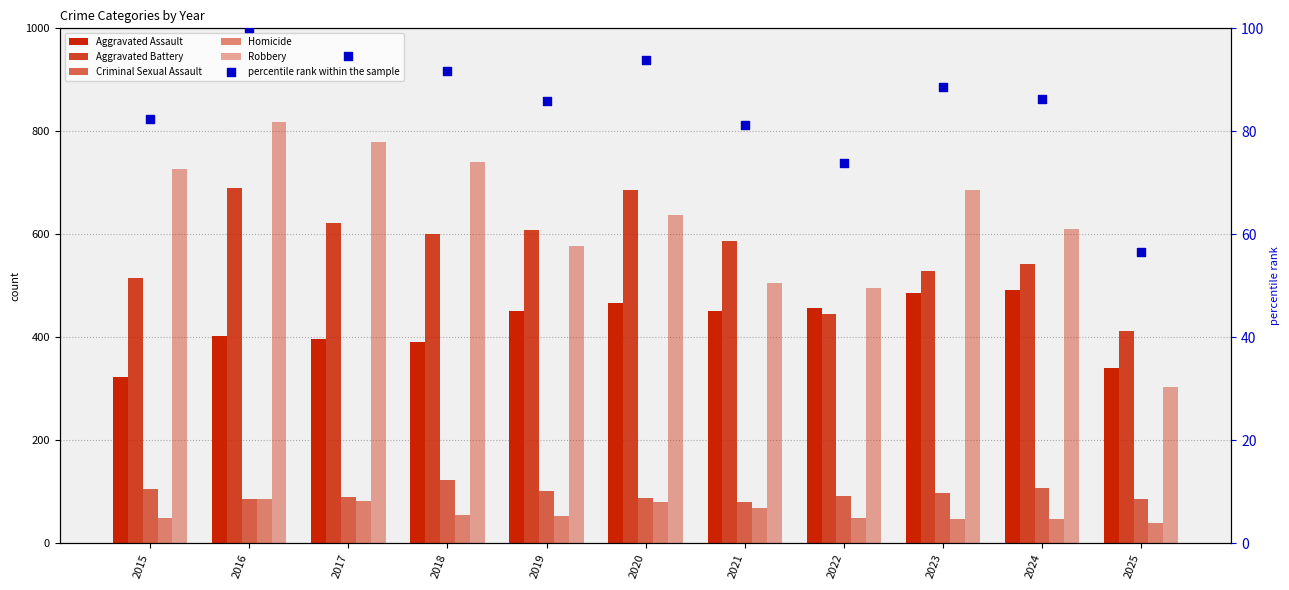

Which series has the largest total across all categories?

Robbery